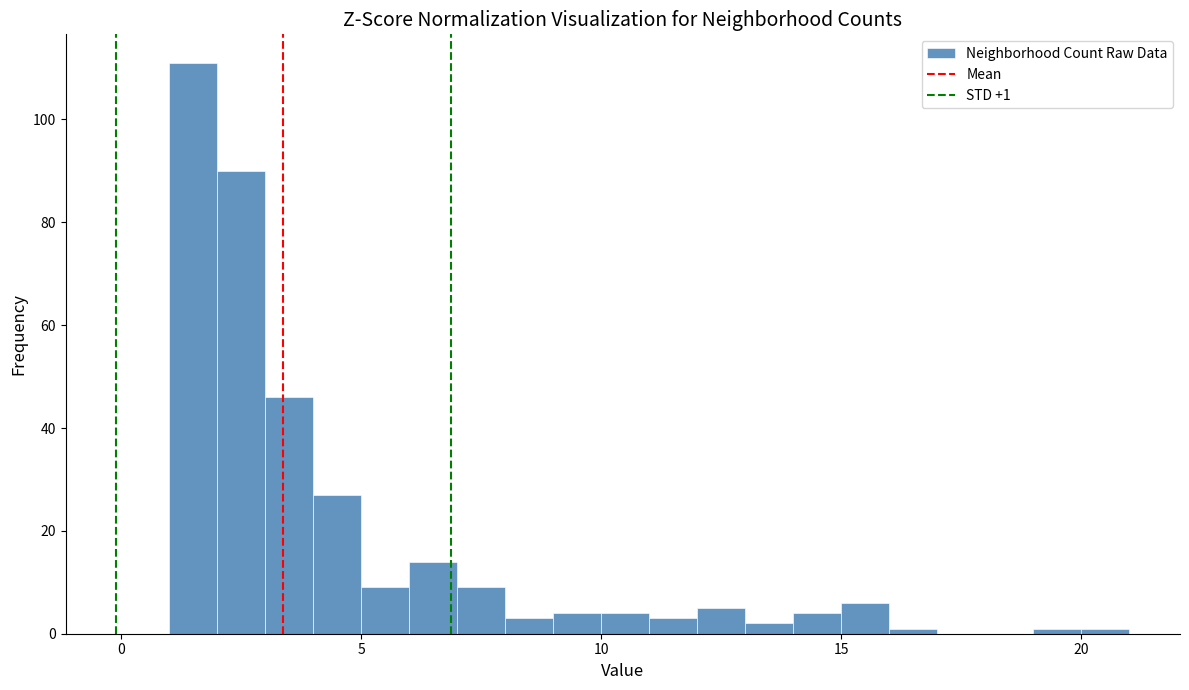

Around what value on the x-axis is the tallest bar? Give the approximate position of its centre, as read against the axis.

1.5